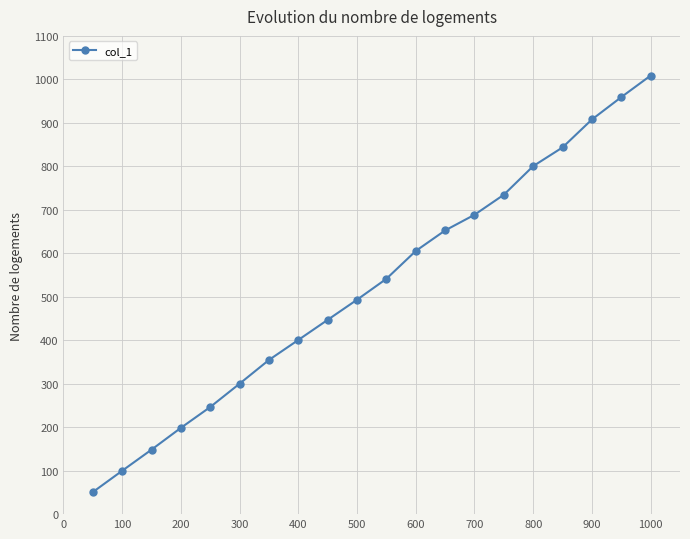

What is the maximum value shown in the chart?

1008.8